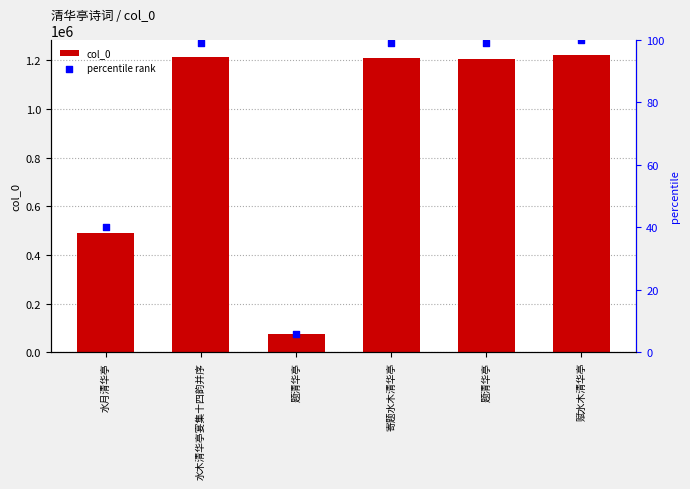

Which series contains the lowest Y value?

percentile rank